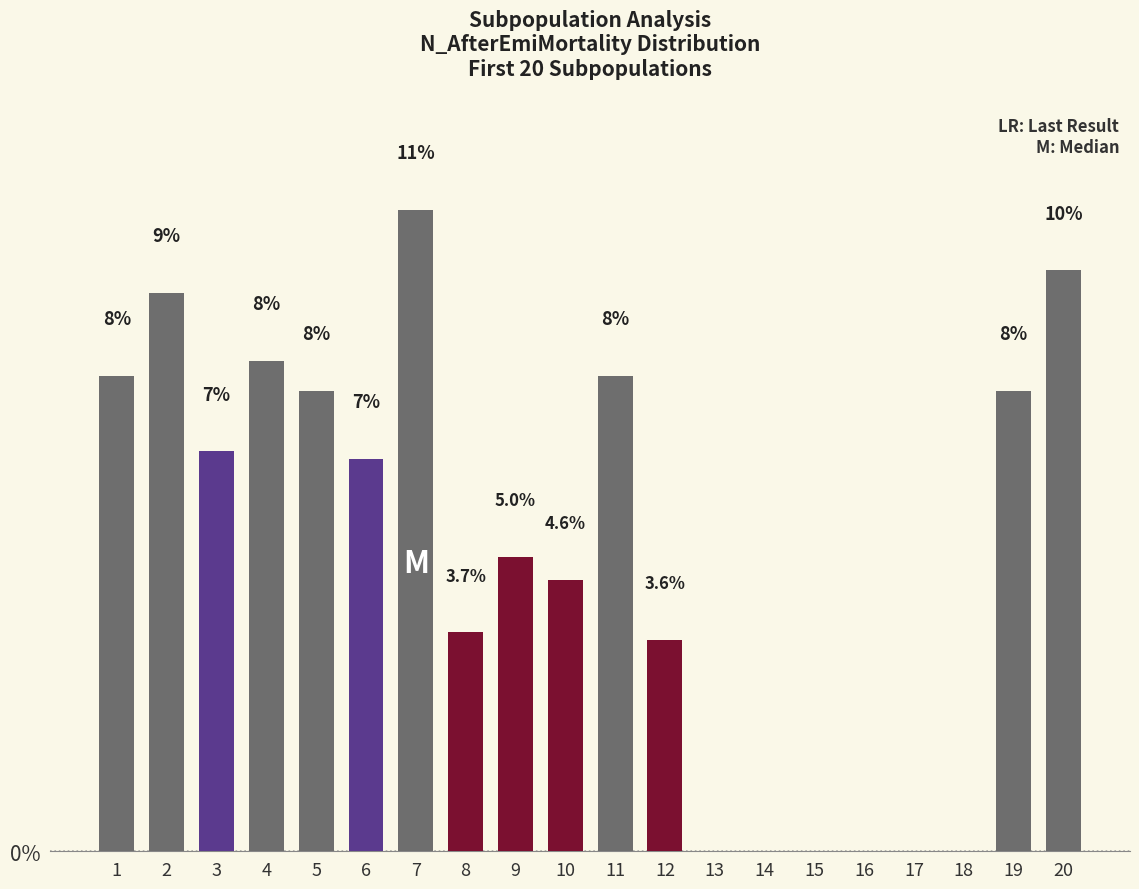

List the labels in order of value, smallest first.

13, 14, 15, 16, 17, 18, 12, 8, 10, 9, 6, 3, 5, 19, 1, 11, 4, 2, 20, 7